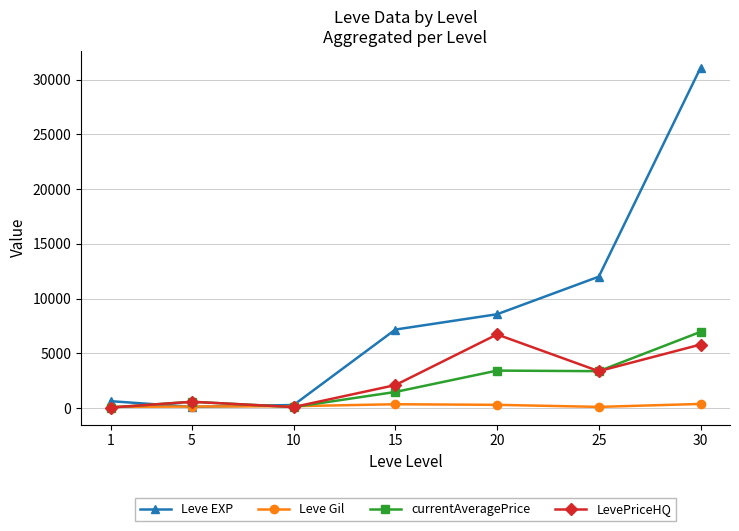

Which series changed the most between 1 and 20?

Leve EXP